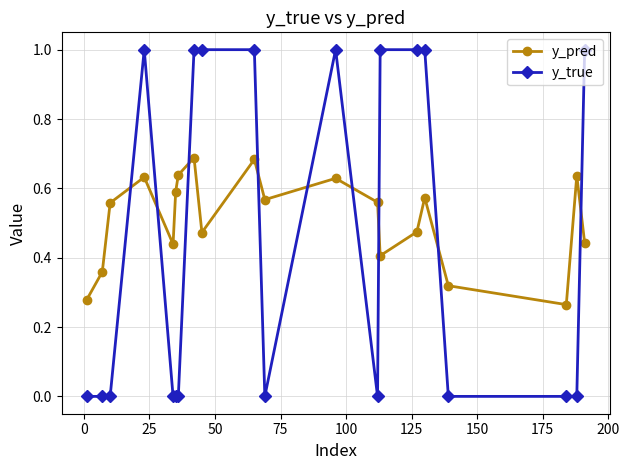

Which series has the largest total across all categories?

y_pred